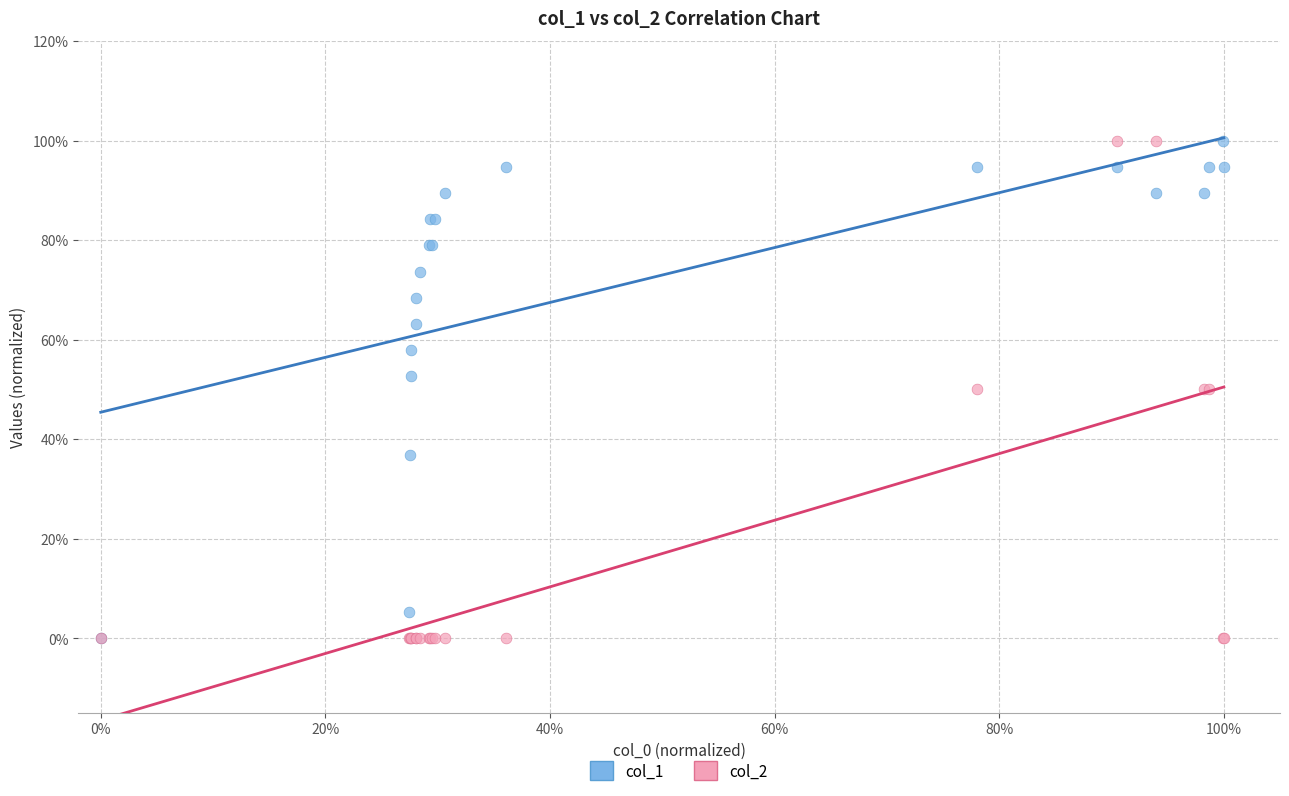

What are all the series names shown in the legend?

col_1, col_2